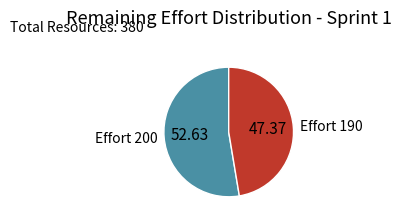

Is the sum of Effort 200 and Effort 190 greater than half?

Yes